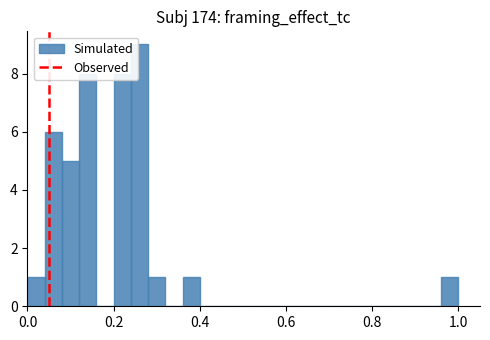

Around what value on the x-axis is the tallest bar? Give the approximate position of its centre, as read against the axis.

0.26